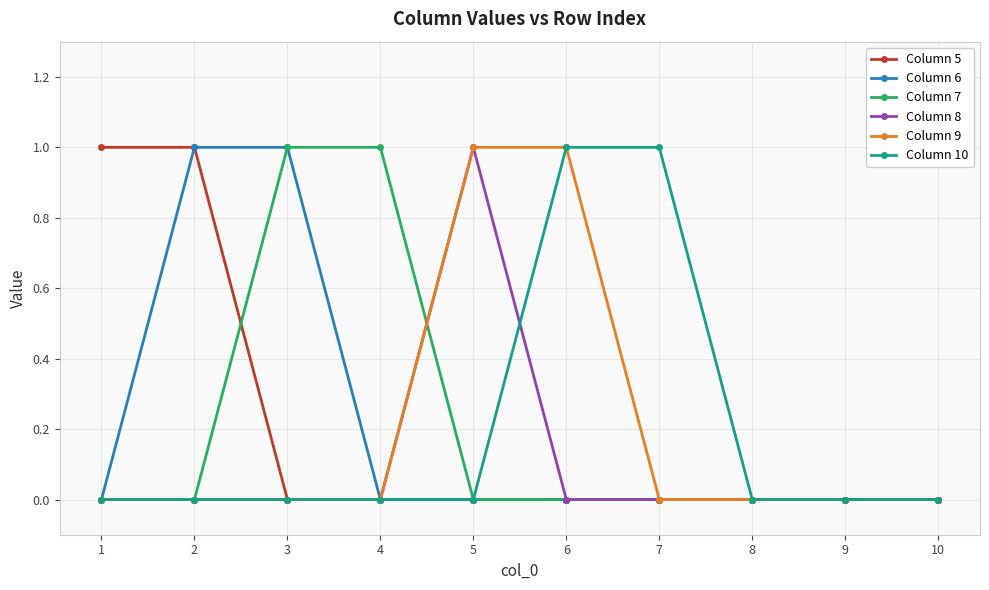

Is it true that Column 10 equals 0 at 5?

True